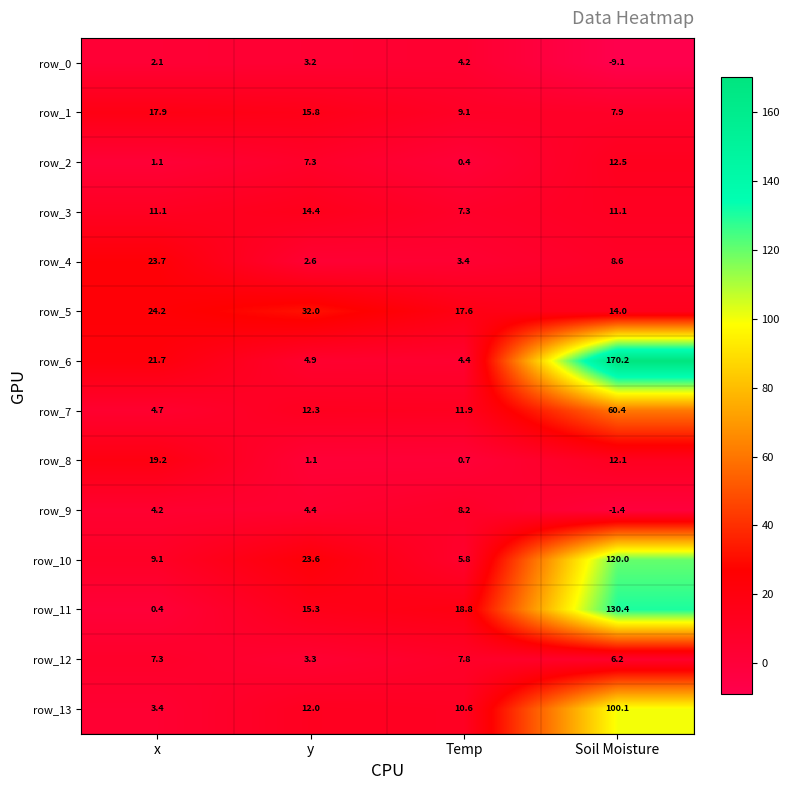

What is the sum of the row_3 values at Temp and Soil Moisture?

18.4